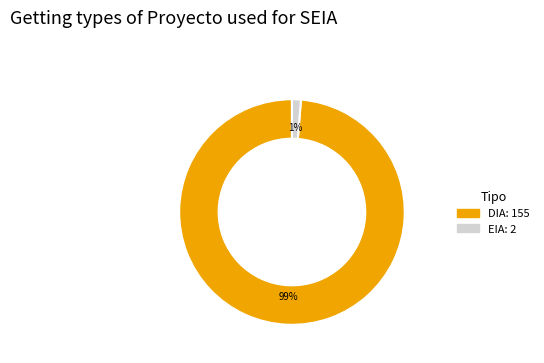

Does DIA account for over 50% of the chart?

Yes